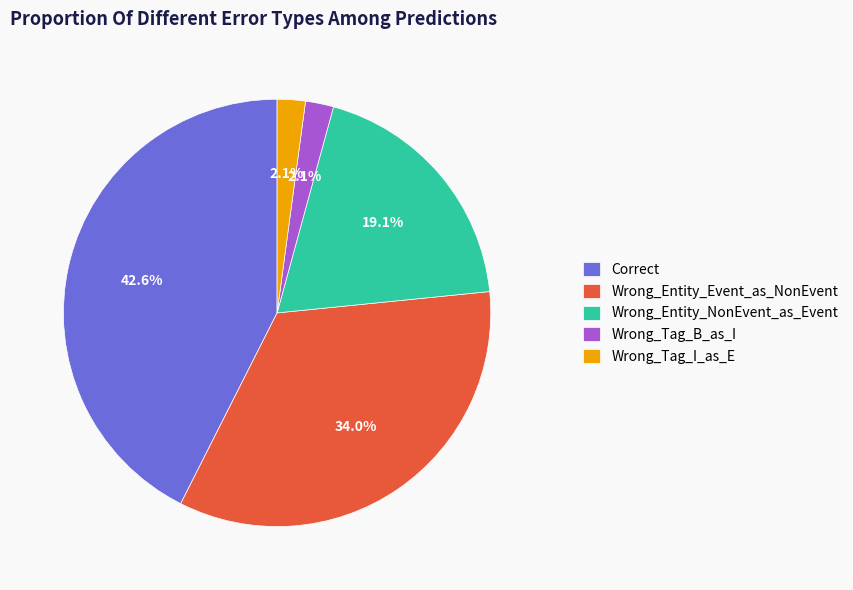

How many segments does this pie chart have?

5